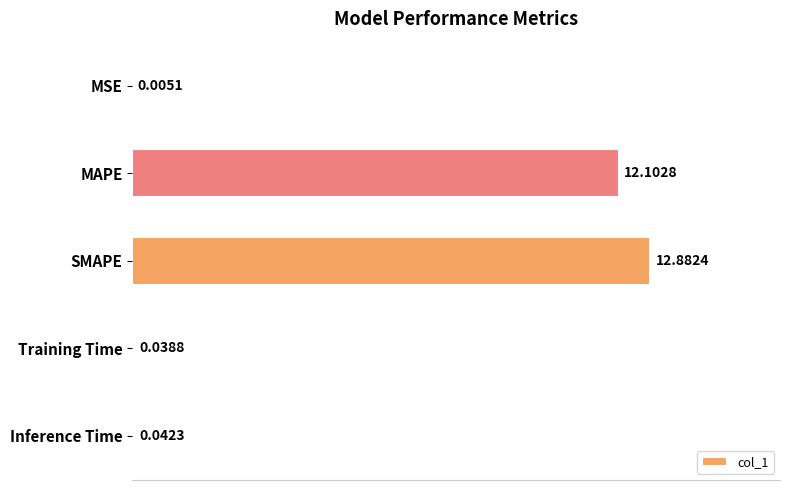

What is the sum of the values at MSE and SMAPE?

12.9